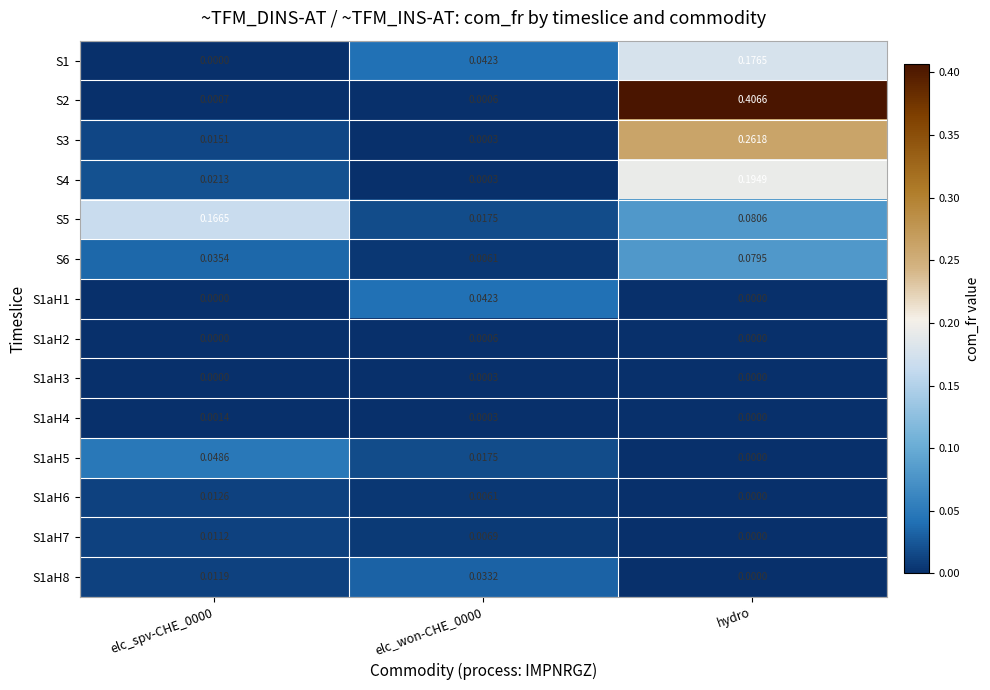

Is the value of S1 at elc_won-CHE_0000 greater than the value of S2 at elc_spv-CHE_0000?

Yes